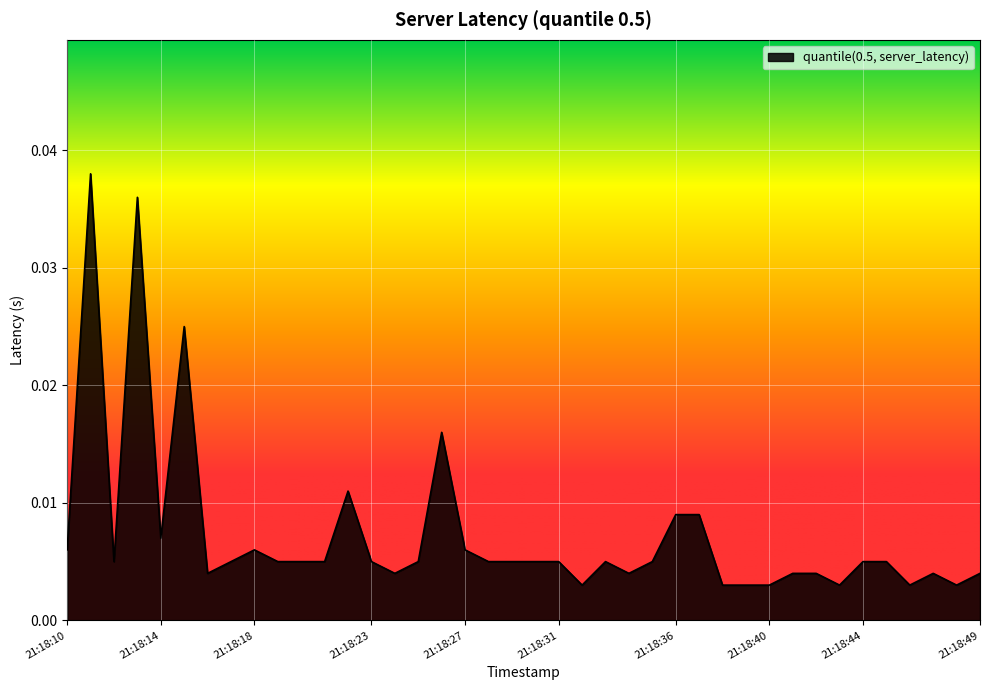

At which category does the data reach its first local valley?

21:18:12